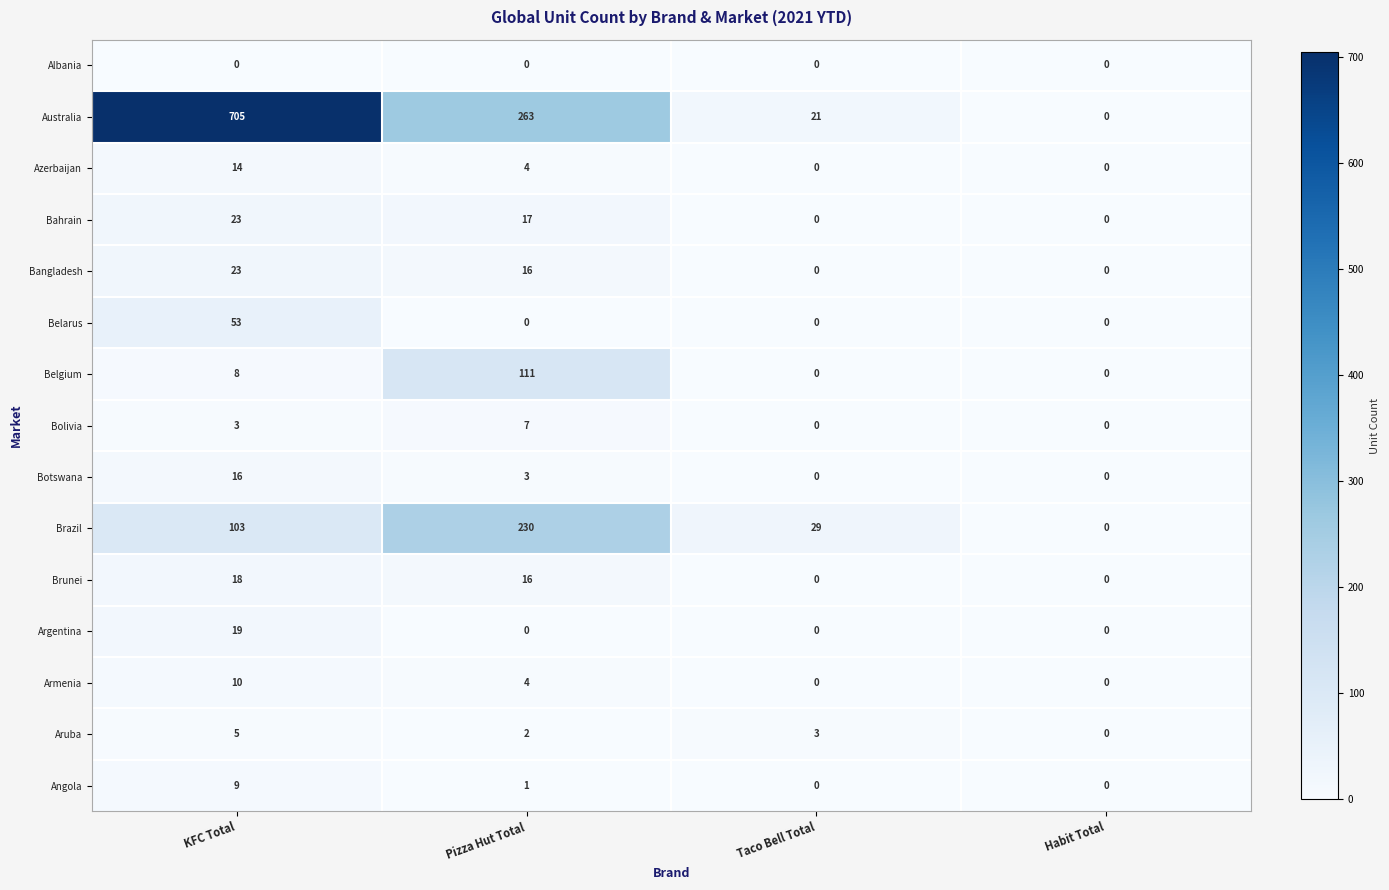

Which series has the largest total across all categories?

Australia